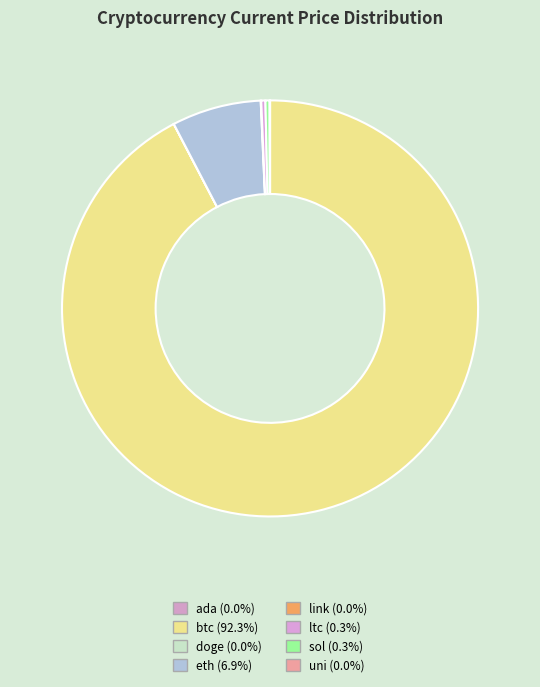

Is there any slice that represents more than half of the pie?

Yes